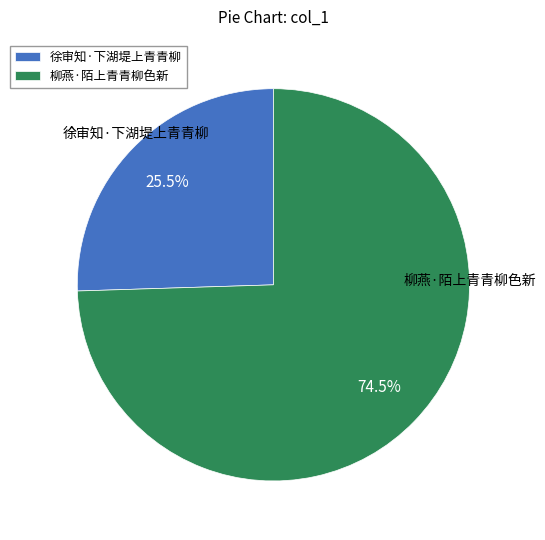

True or false: 徐审知·下湖堤上青青柳 accounts for 33% of the total.

False